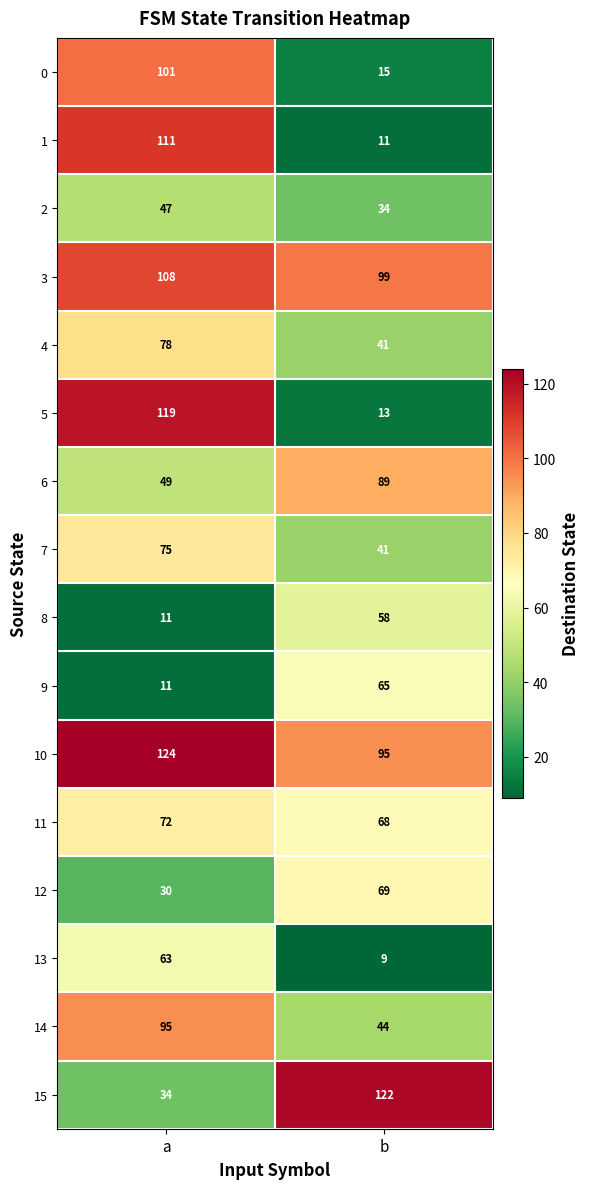

List the series in order of their peak value, highest first.

10, 15, 5, 1, 3, 0, 14, 6, 4, 7, 11, 12, 9, 13, 8, 2